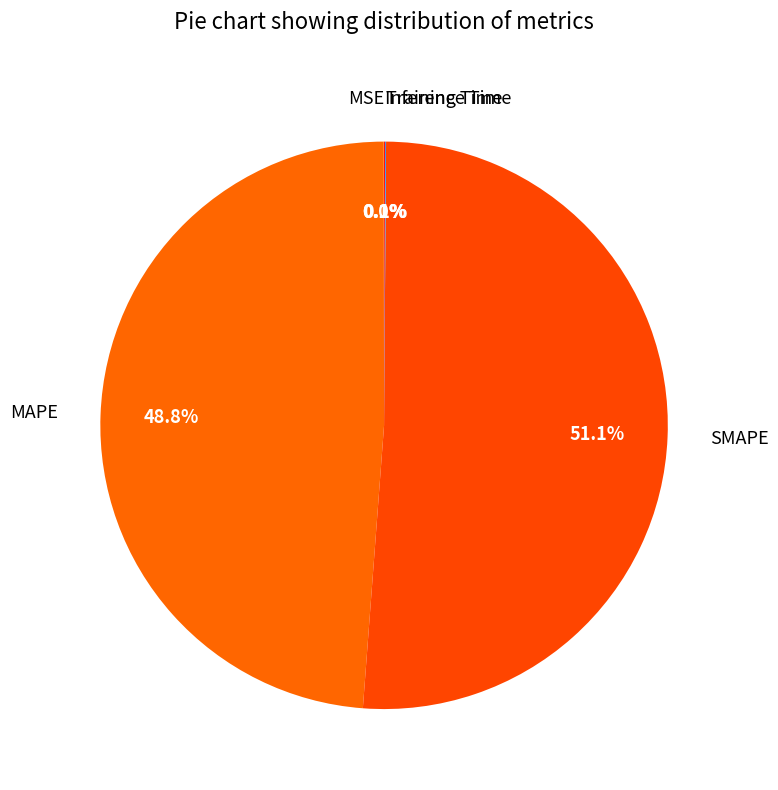

Does SMAPE account for over 50% of the chart?

Yes